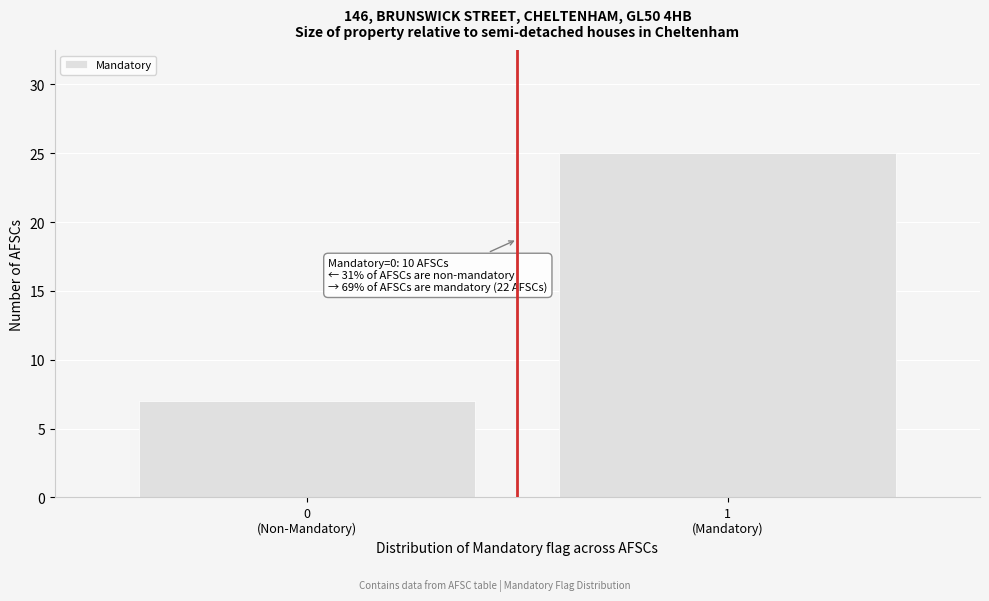

Reading left to right, list all the values displayed in this chart.

7	25